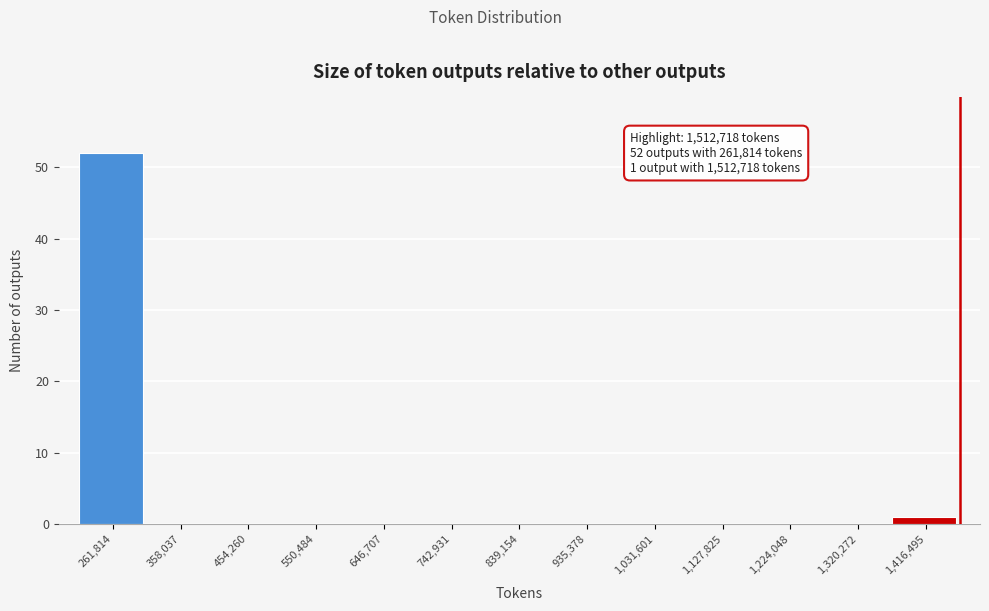

Reading left to right, transcribe all the data shown in this chart.

261,814=52	358,037=0	454,260=0	550,484=0	646,707=0	742,931=0	839,154=0	935,378=0	1,031,601=0	1,127,825=0	1,224,048=0	1,320,272=0	1,416,495=1